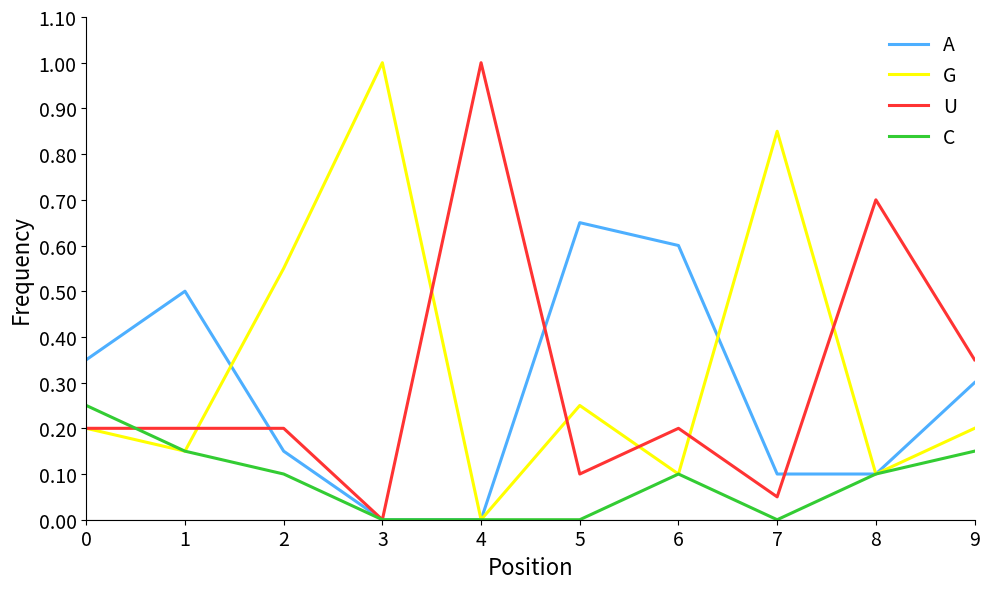

What is the greatest value displayed?

1.0